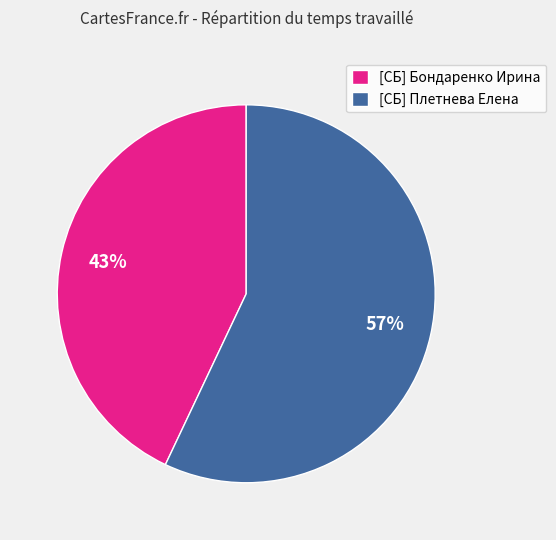

Between [СБ] Бондаренко Ирина and [СБ] Плетнева Елена, which is larger?

[СБ] Плетнева Елена